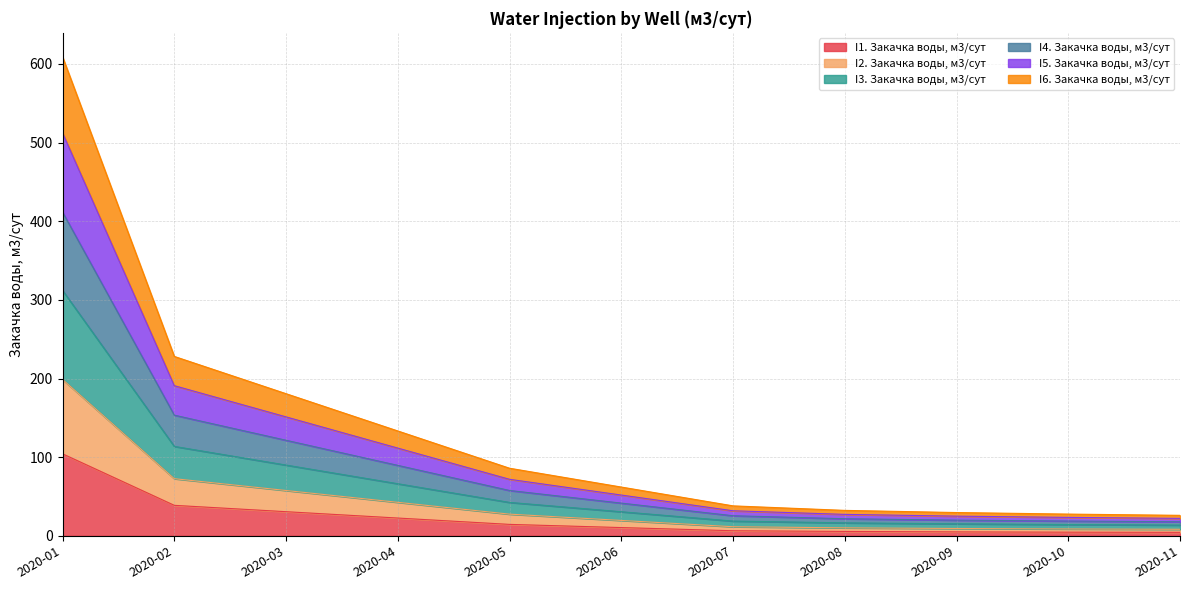

At which label does I6. Закачка воды, м3/сут reach its minimum?

2020-11